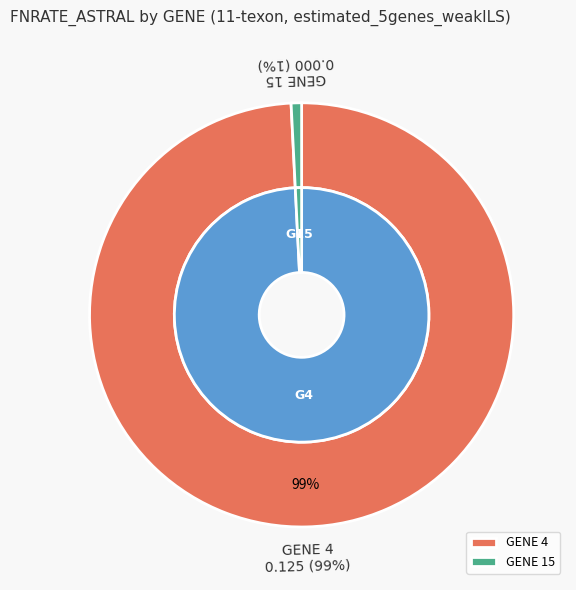

Does 4 represent more than half of the total?

Yes